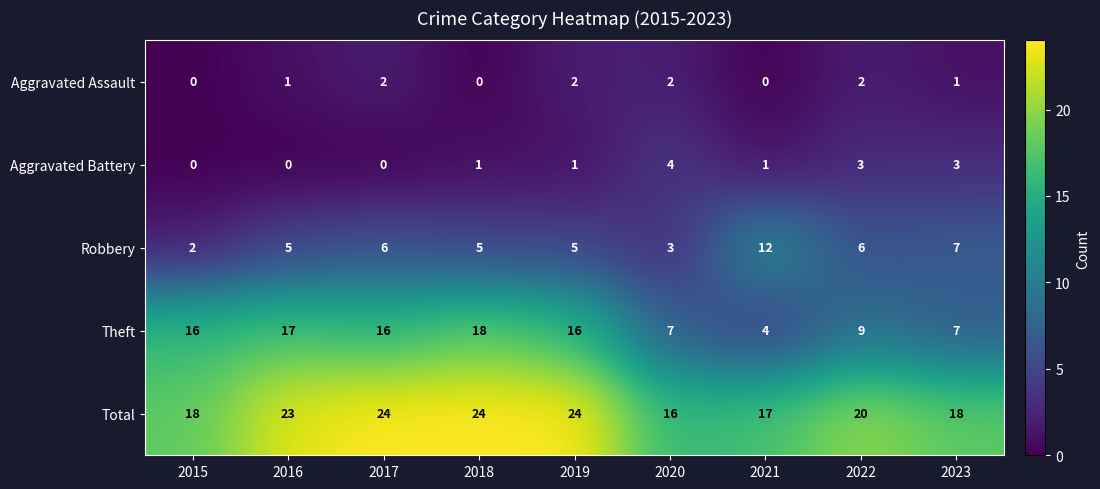

What is the difference between the highest and lowest values at 2019?

23